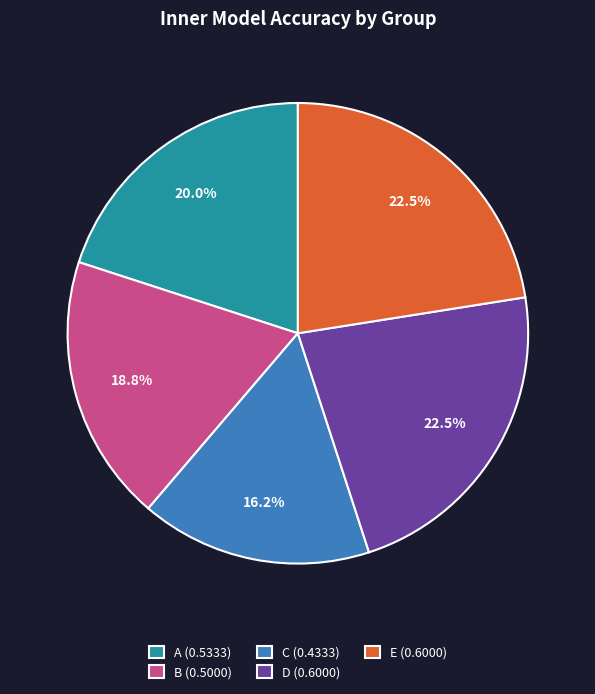

To the nearest percent, what is the average slice percentage?

20%